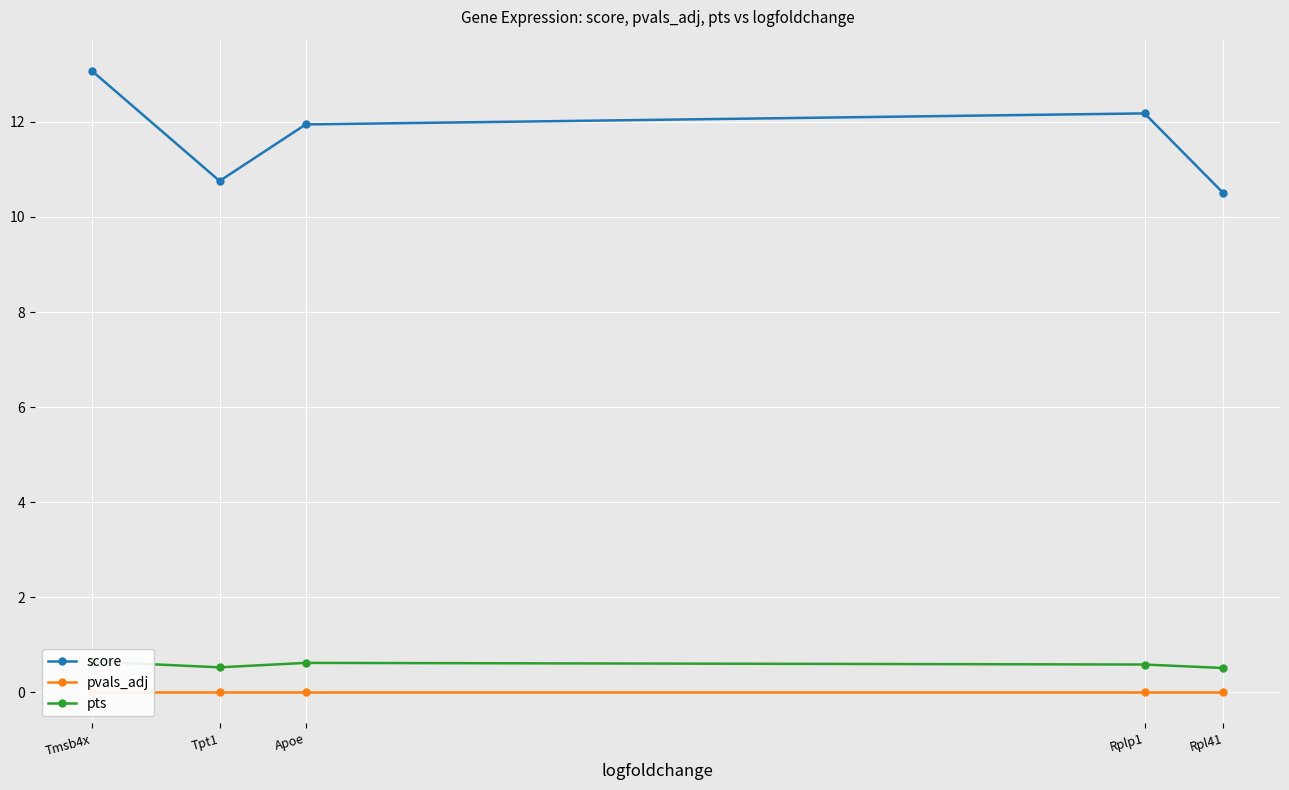

True or false: pvals_adj has a value of 0.0 at Apoe.

False